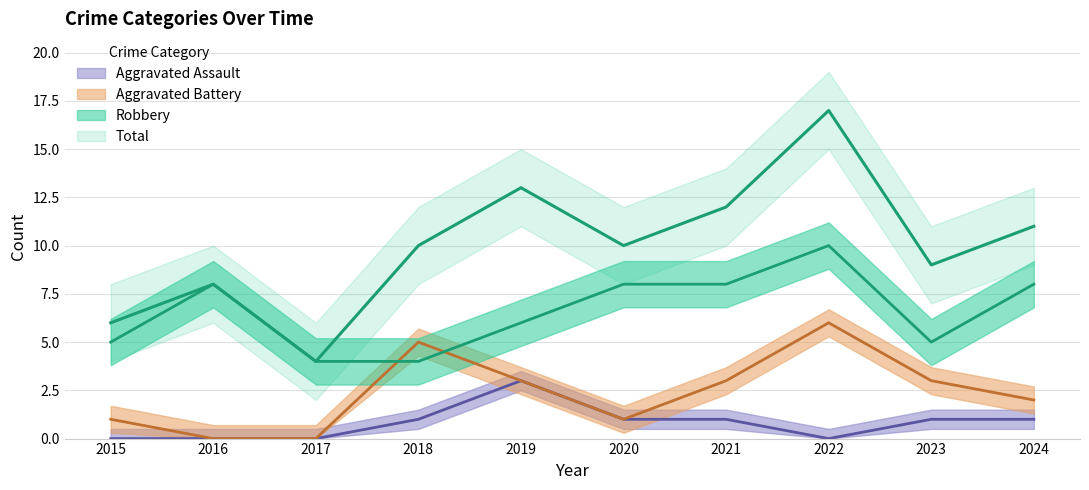

Reading right to left, transcribe all the data shown in this chart.

Robbery: 8	5	10	8	8	6	4	4	8	5
Aggravated Battery: 2	3	6	3	1	3	5	0	0	1
Aggravated Assault: 1	1	0	1	1	3	1	0	0	0
Total: 11	9	17	12	10	13	10	4	8	6